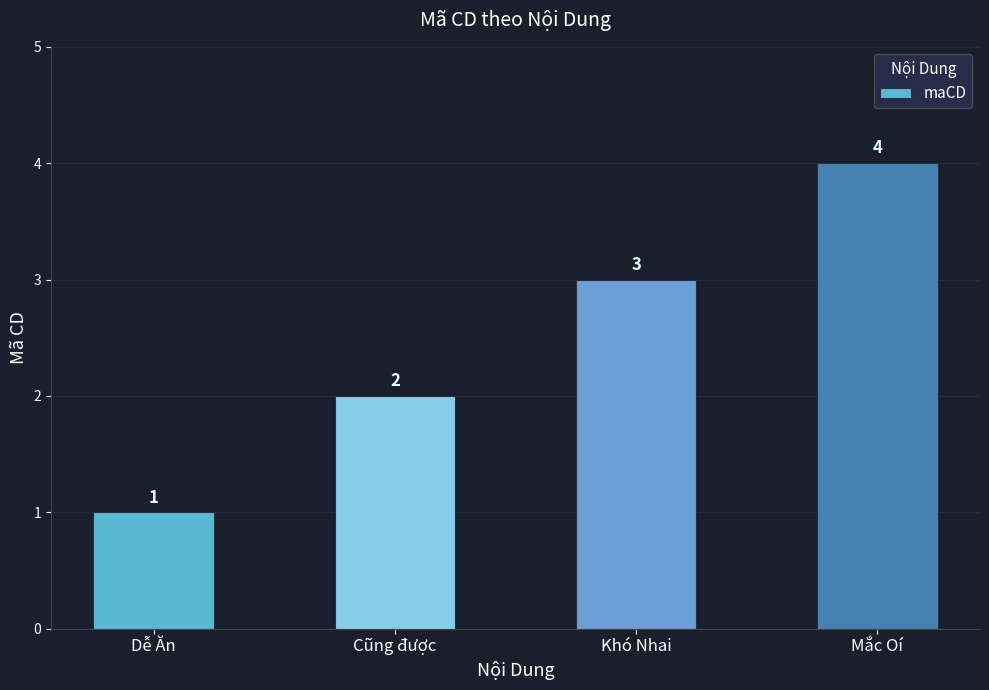

Which label corresponds to the largest value in the chart?

Mắc Oí